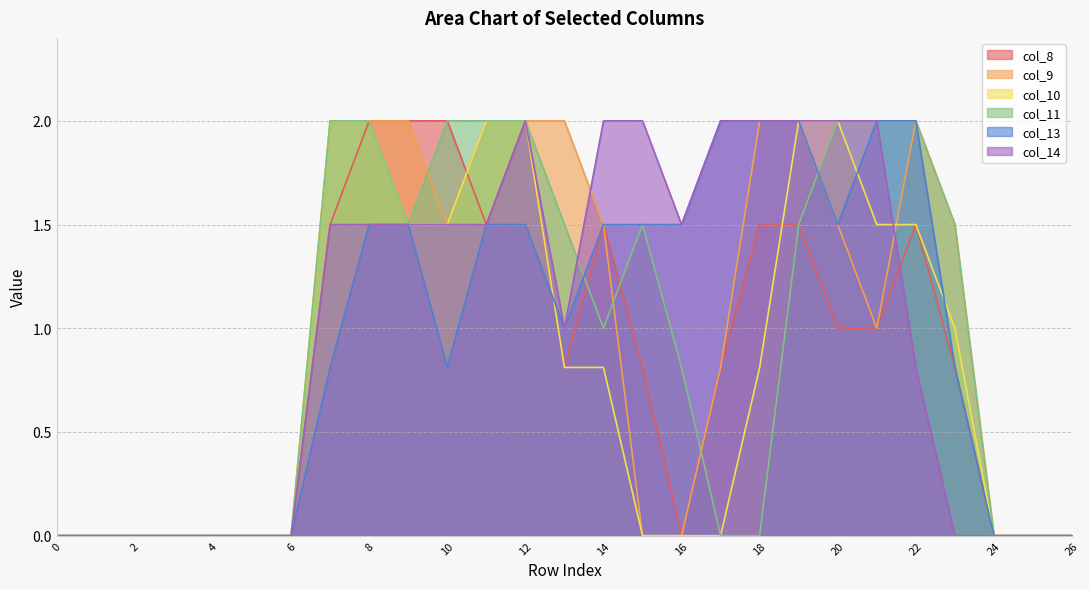

Which series changed the most between 0 and 18?

col_9